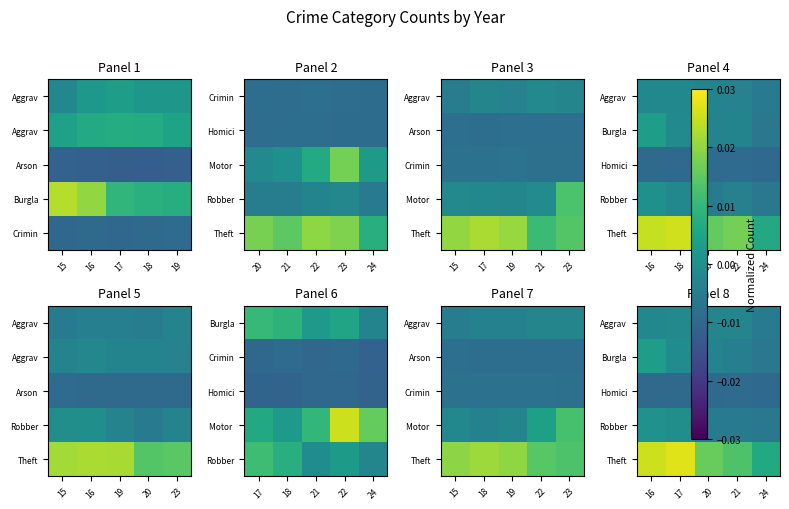

Is the value of Aggrav at 16 greater than the value of Homici at 20?

Yes